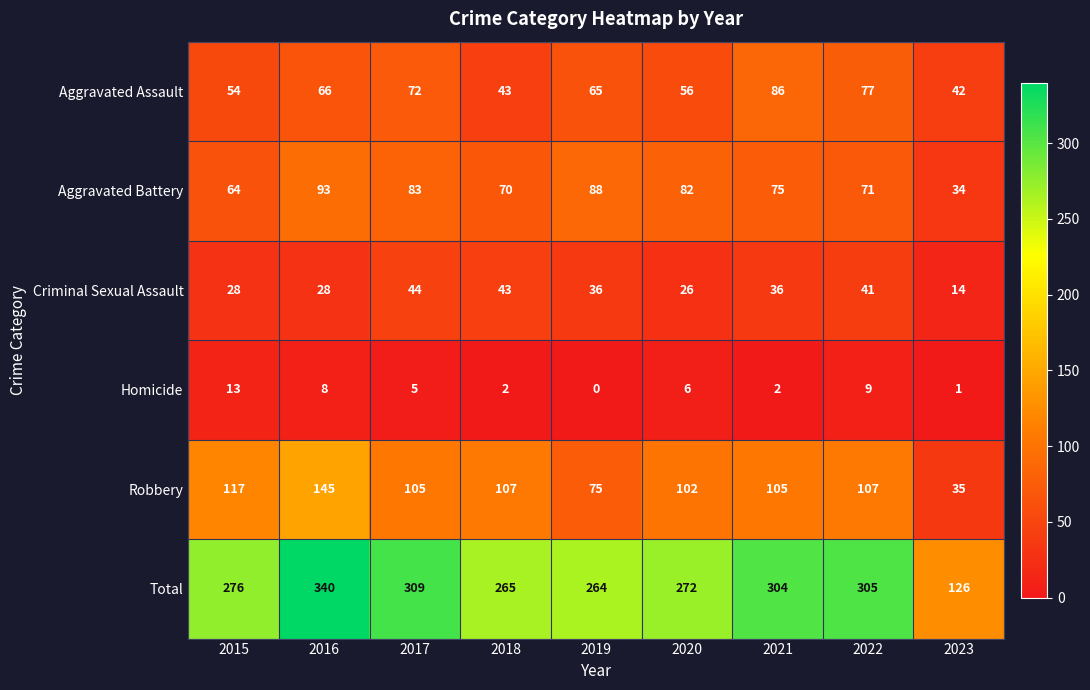

Which series has the widest spread of values?

Total